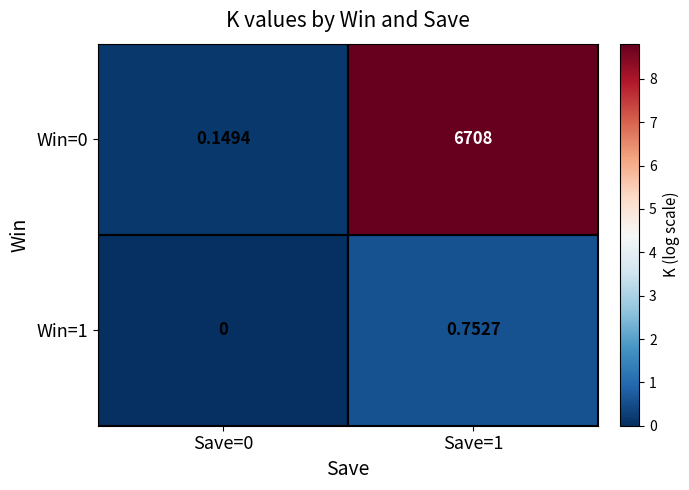

Is the value of Win=1 at Save=1 greater than the value of Win=0 at Save=0?

Yes